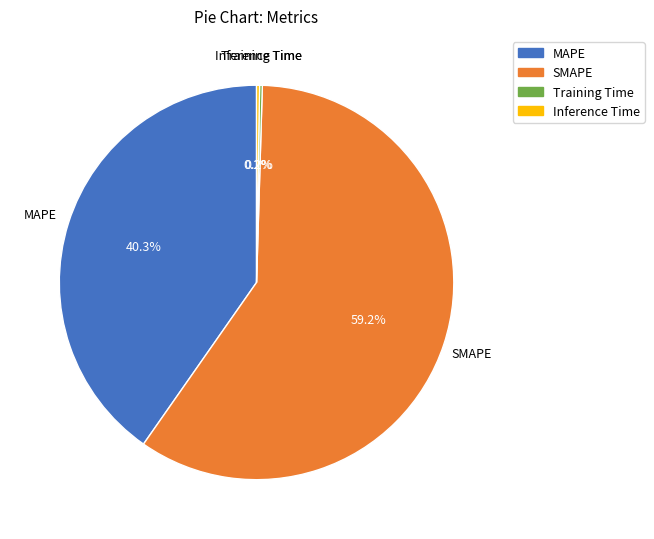

Is there any slice that represents more than half of the pie?

Yes